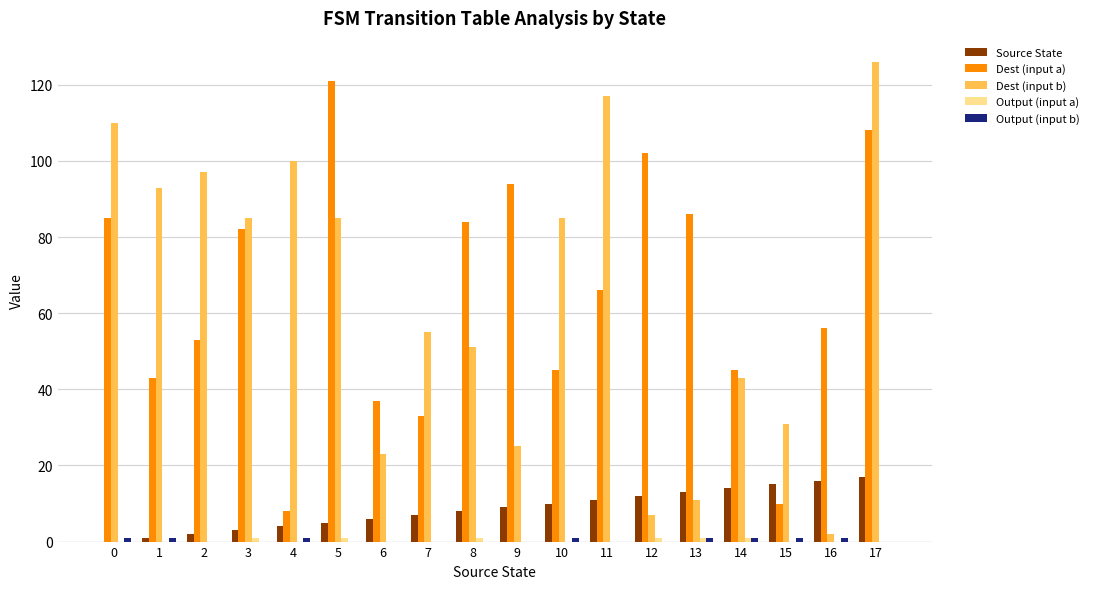

Which category has the highest value in the Dest (input a) series?

5